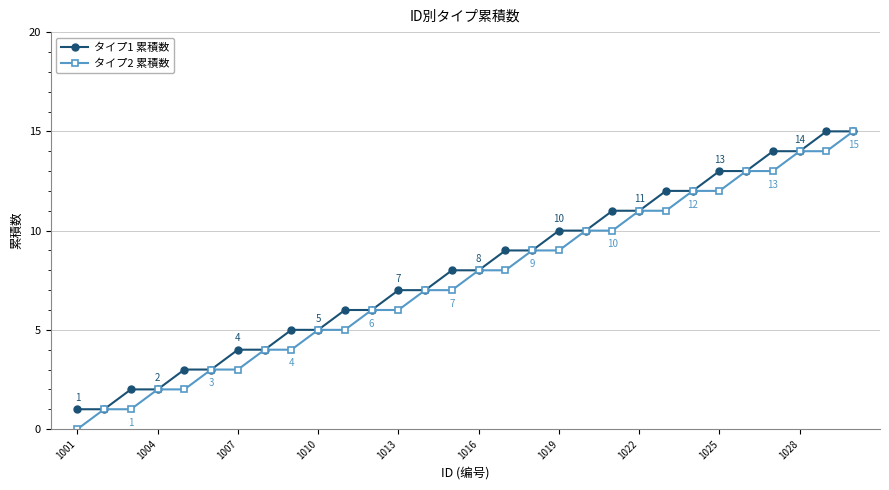

What is the greatest value displayed?

15